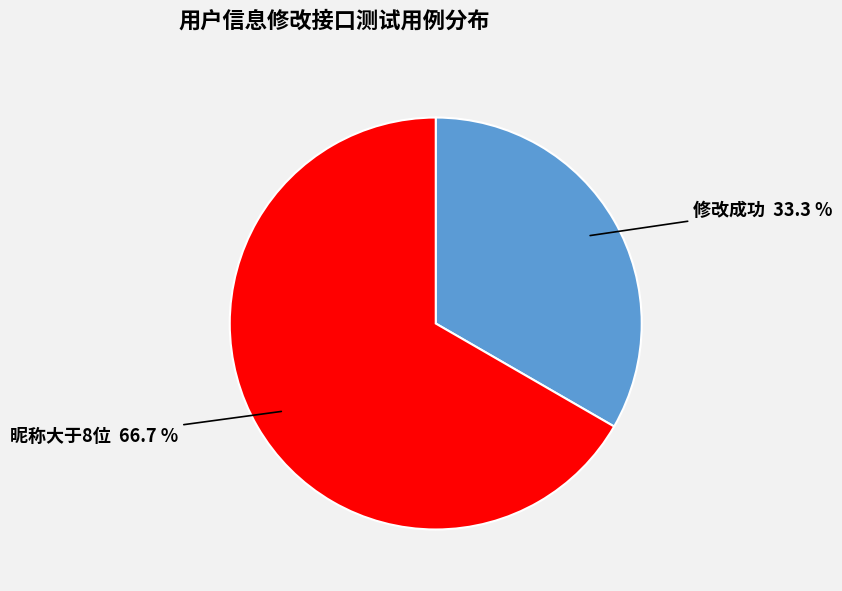

Combined, do 昵称大于8位 and 修改成功 account for over 50%?

Yes